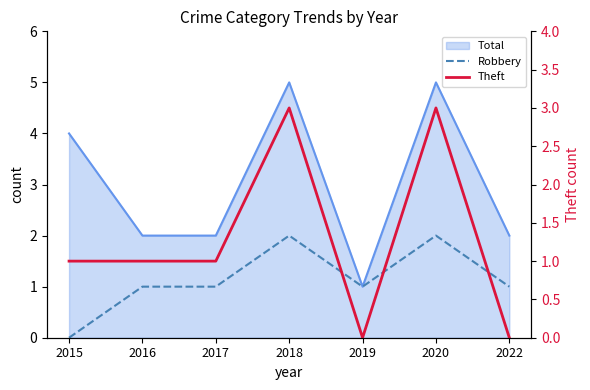

Which series changed the most between 2016 and 2018?

Theft